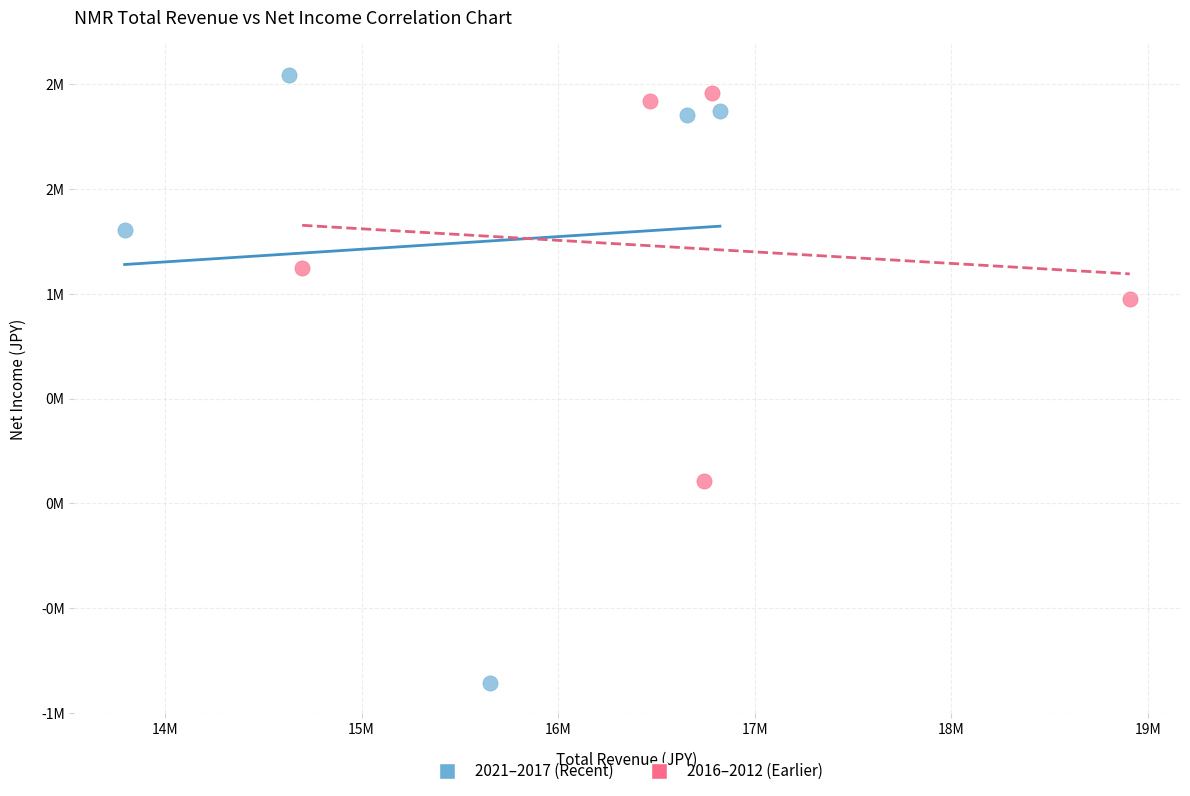

Which series has the largest Y range (max minus min)?

2021–2017 (Recent)